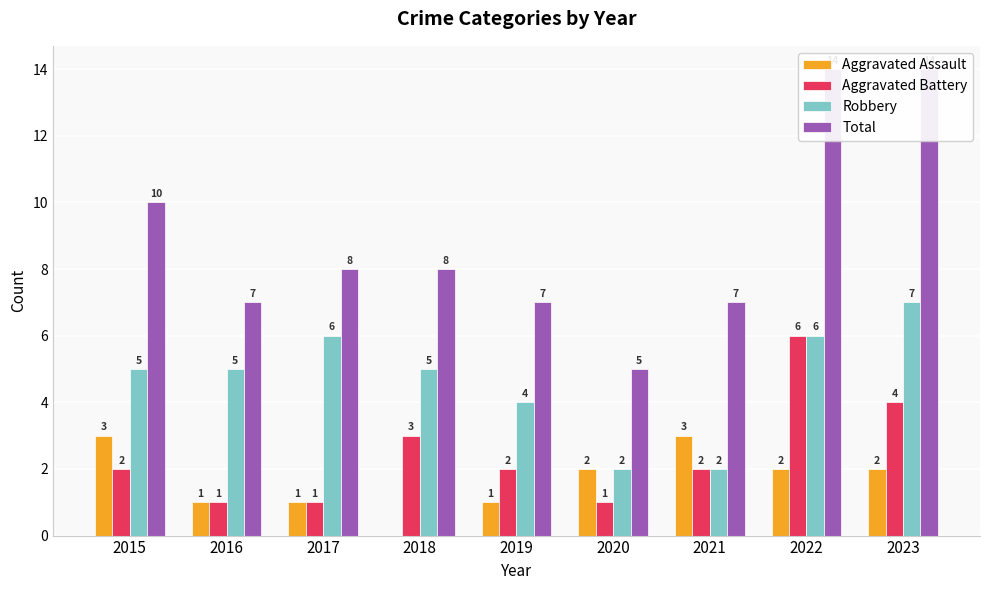

Is it true that Total equals 2 at 2017?

False